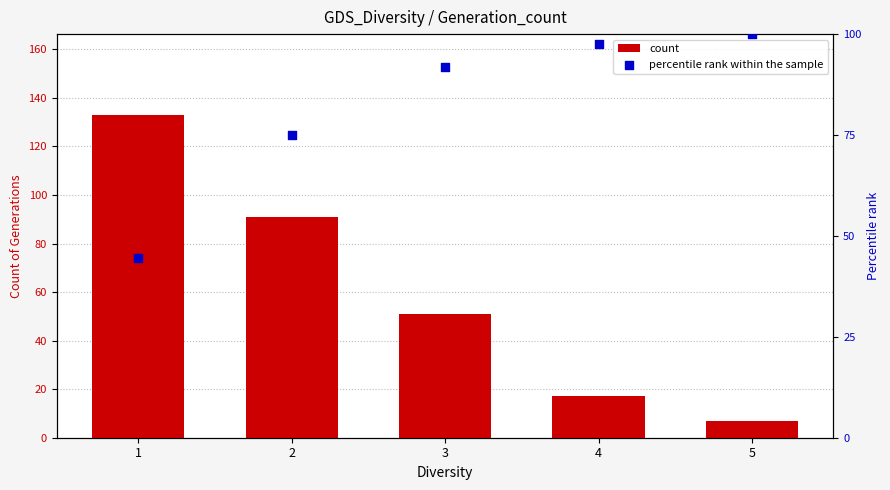

Is the value of count at 1 greater than the value of percentile rank within the sample at 1?

Yes